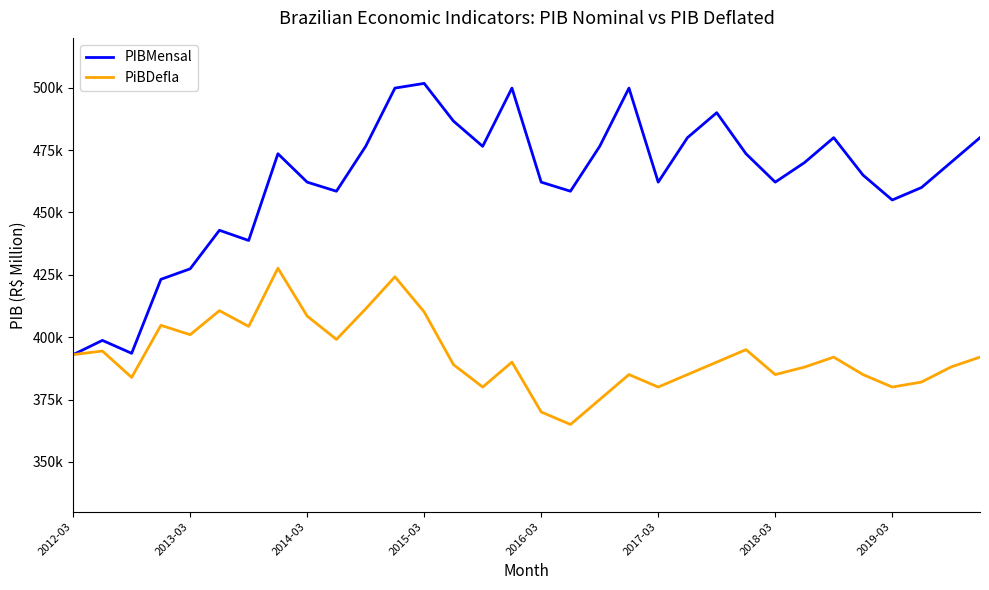

What is the highest value of the PIBMensal series?

501752.2